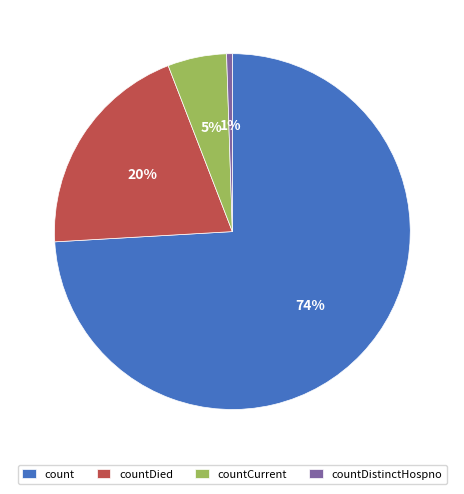

How many segments does this pie chart have?

4